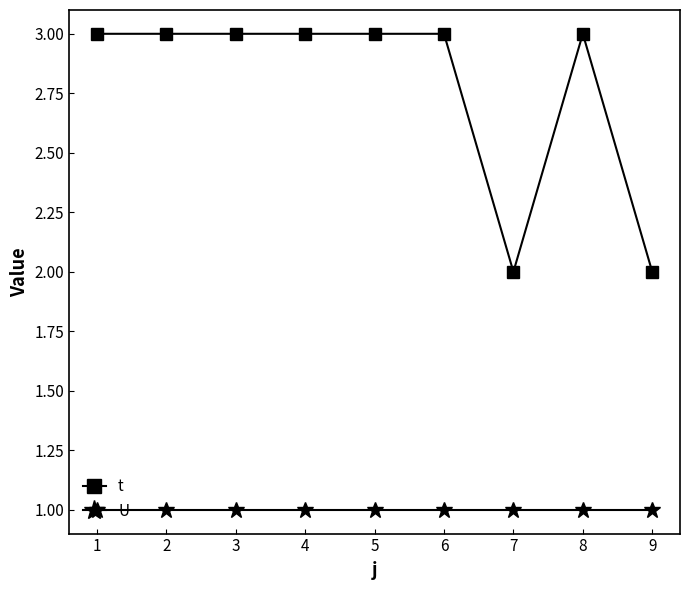

Read the U value at 6.

1